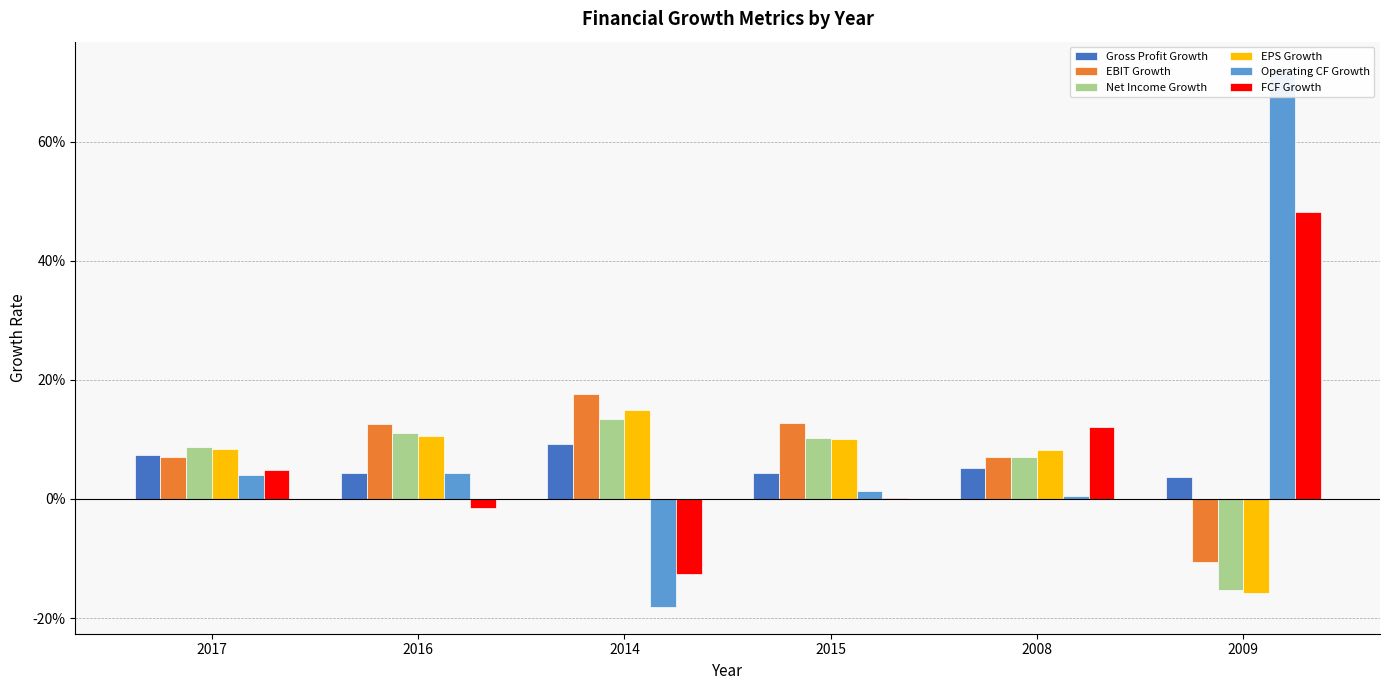

What is the difference between the maximum and minimum values in the EBIT Growth series?

0.3